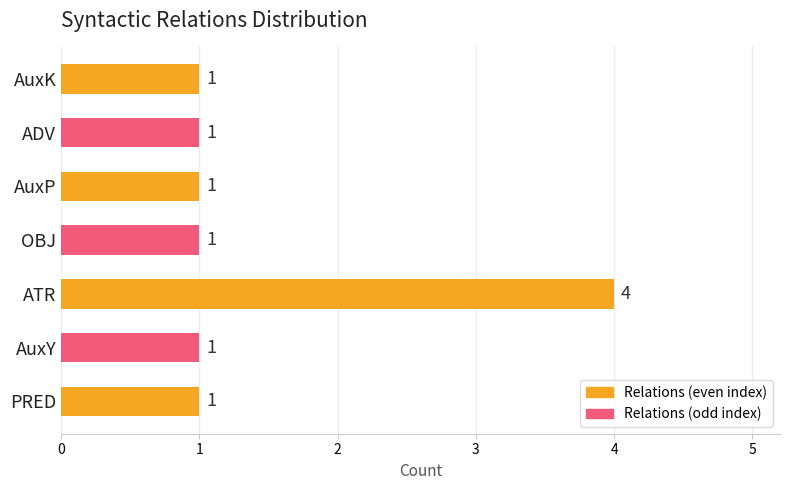

Are the bars horizontal?

Yes